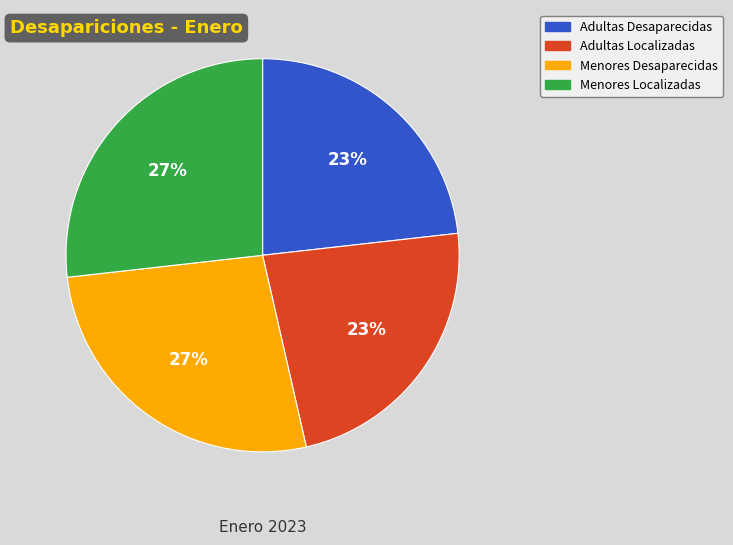

Does Adultas Desaparecidas account for over 50% of the chart?

No